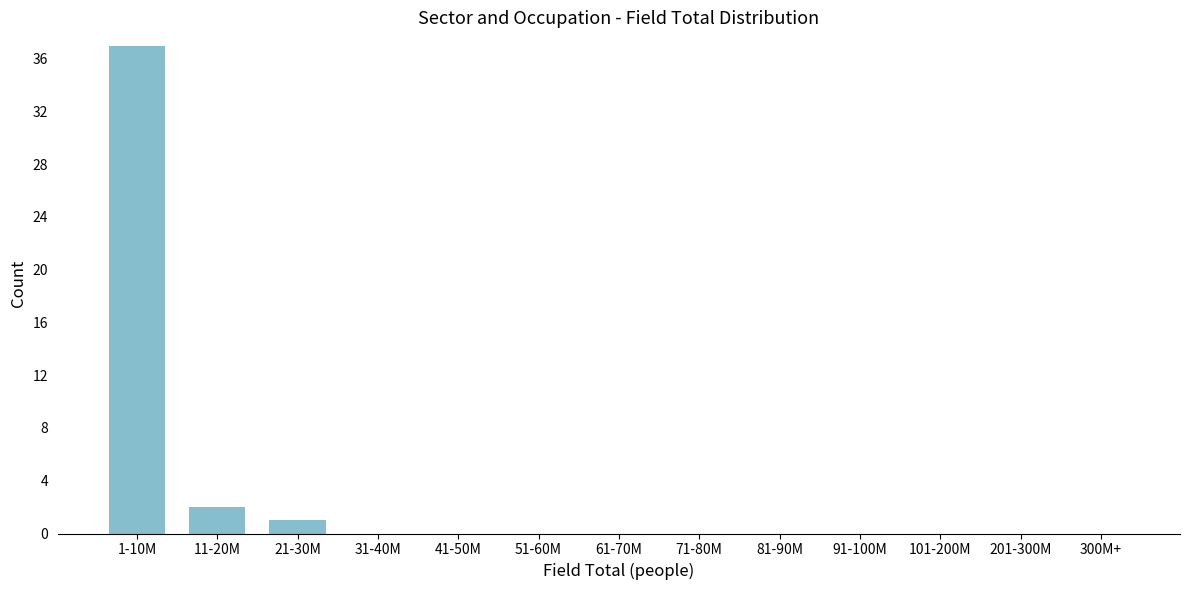

Reading right to left, extract all data points from this chart.

300M+=0	201-300M=0	101-200M=0	91-100M=0	81-90M=0	71-80M=0	61-70M=0	51-60M=0	41-50M=0	31-40M=0	21-30M=1	11-20M=2	1-10M=37